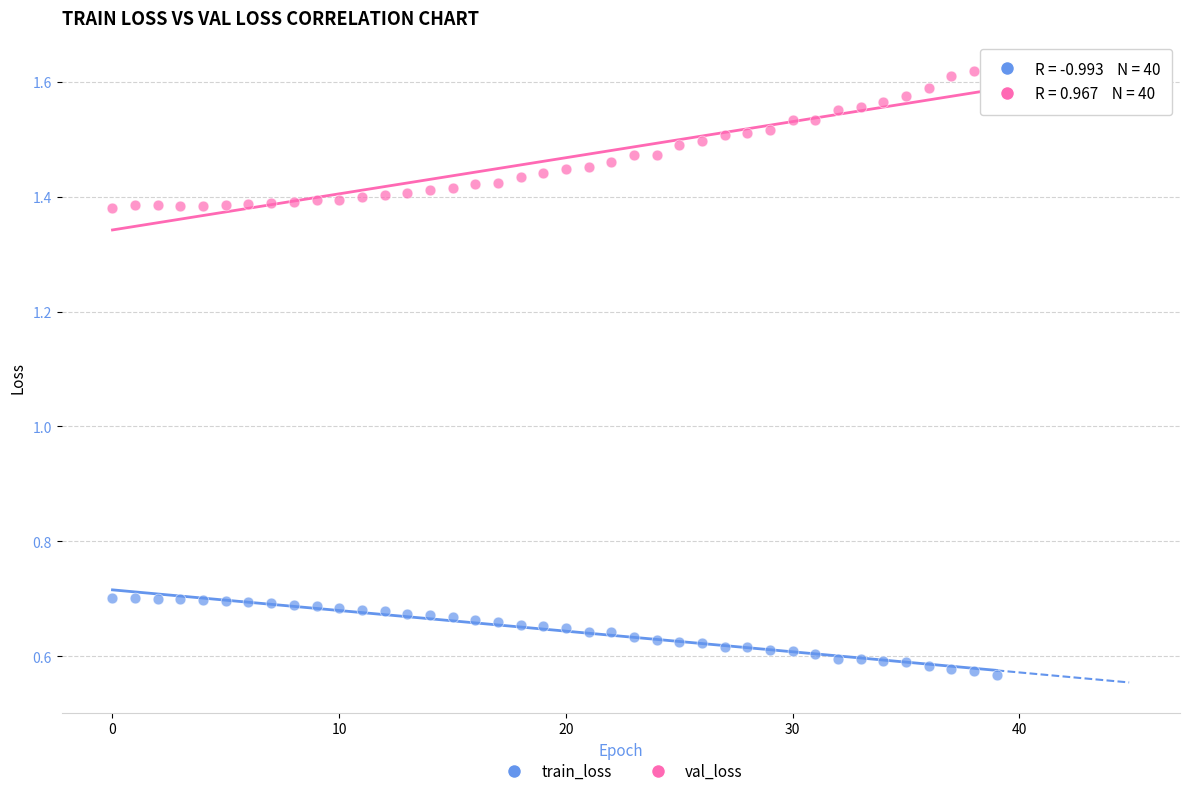

Which series contains the highest Y value?

val_loss